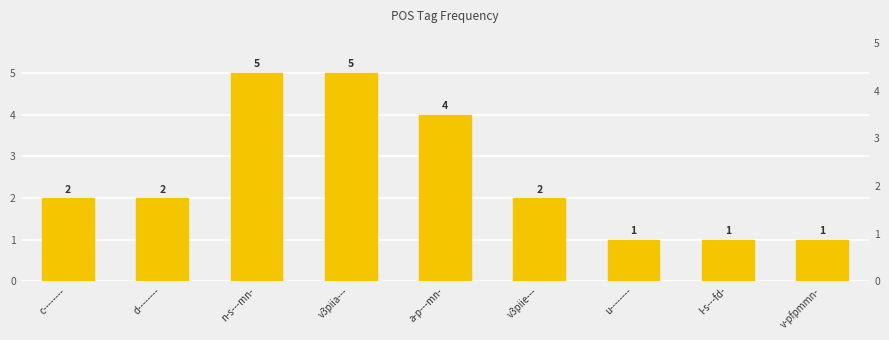

Is it true that the value at a-p---mn- is 7?

False